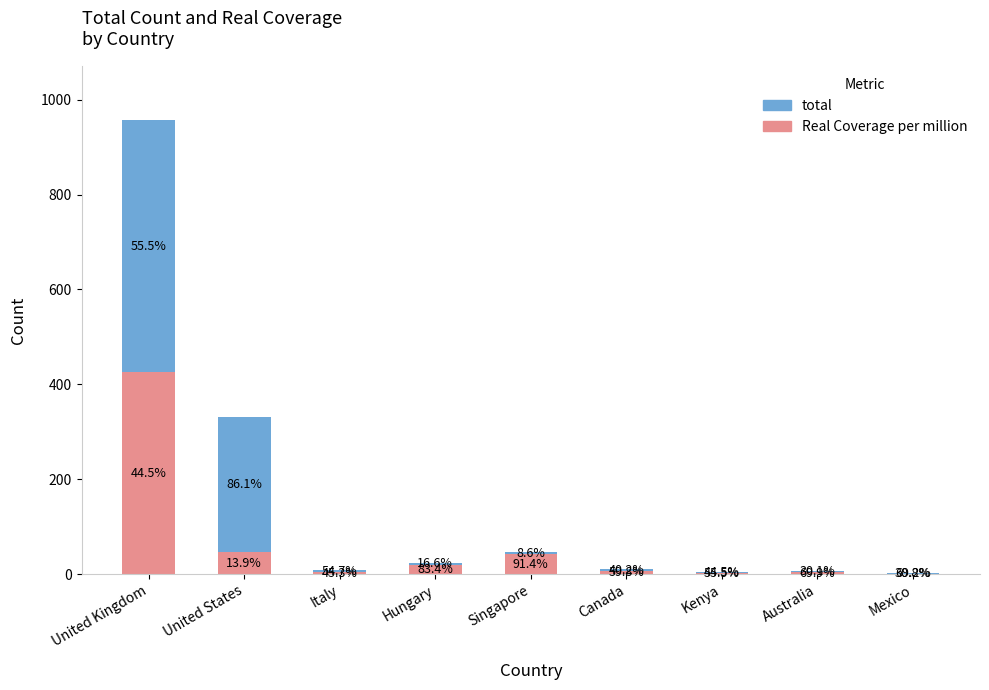

What is the label of the 6th bar from the right?

Hungary